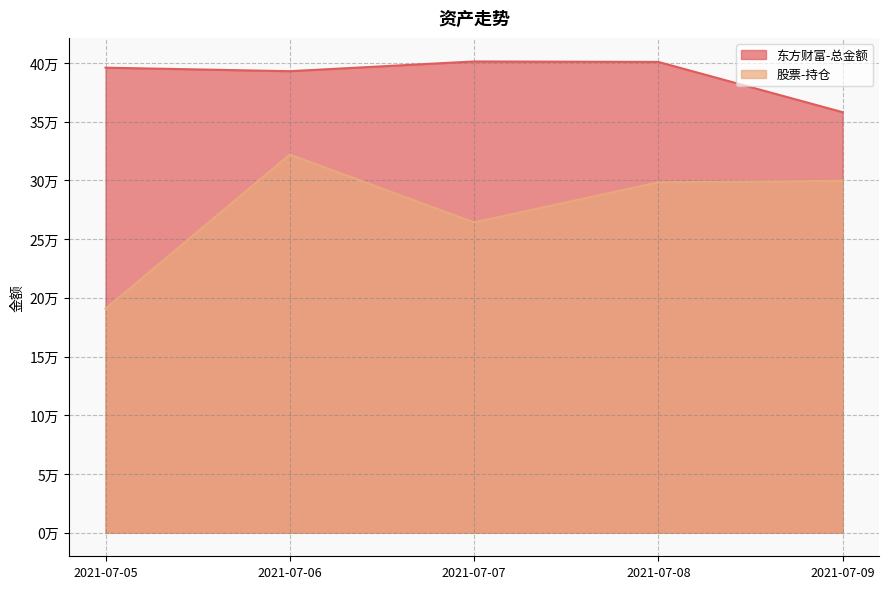

What is the maximum value shown in the chart?

401240.6